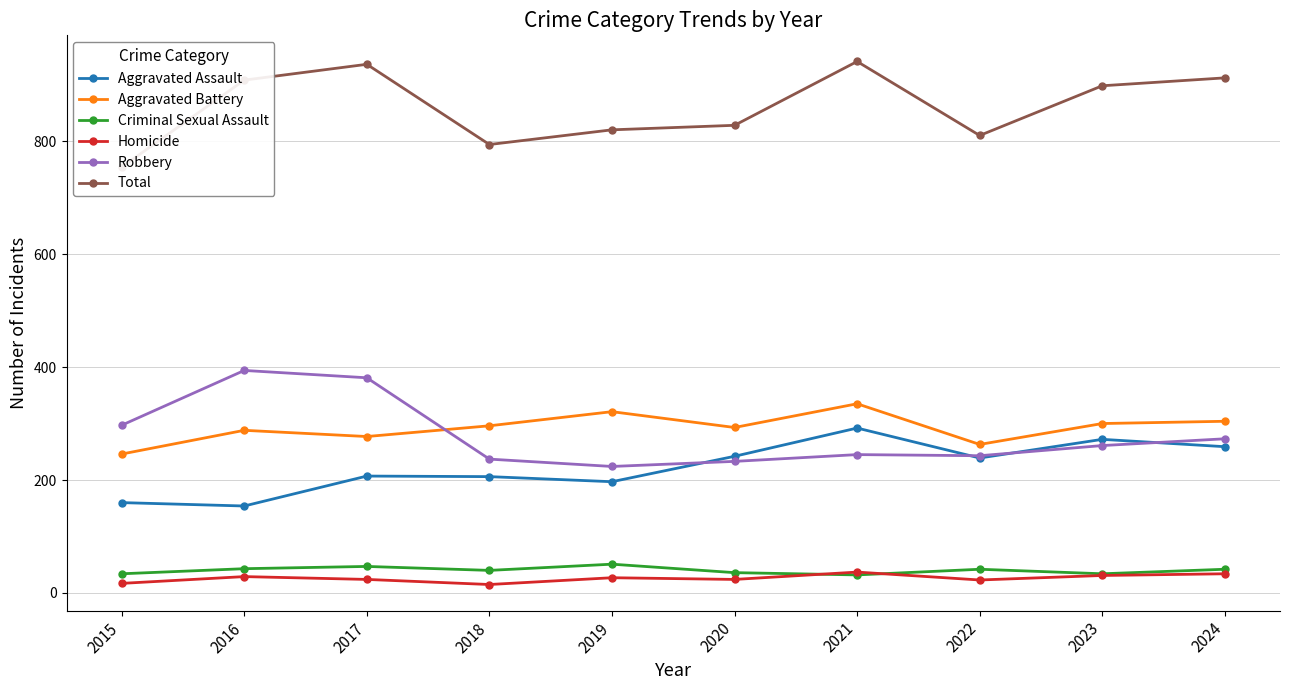

What is the average value of the Aggravated Battery series?

292